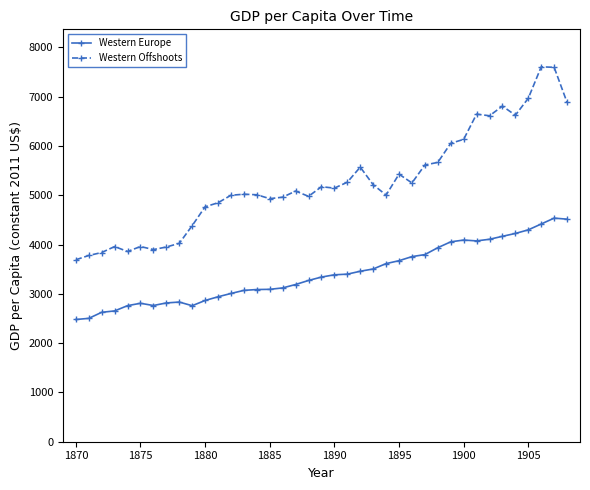

What is the smallest value displayed?

2480